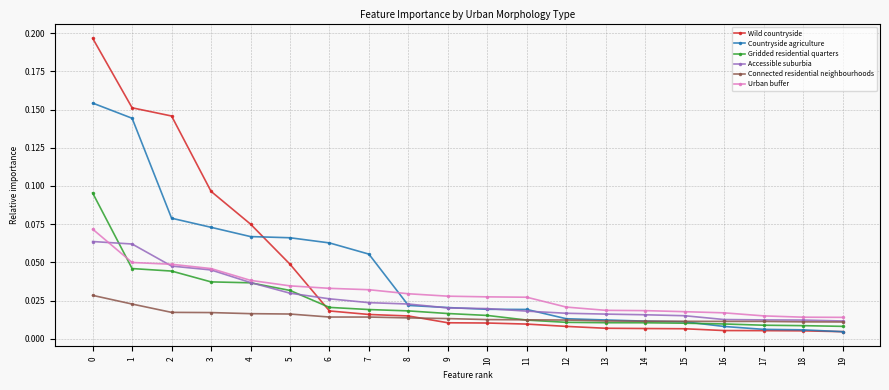

Is it true that Accessible suburbia equals 0.0 at 1?

False